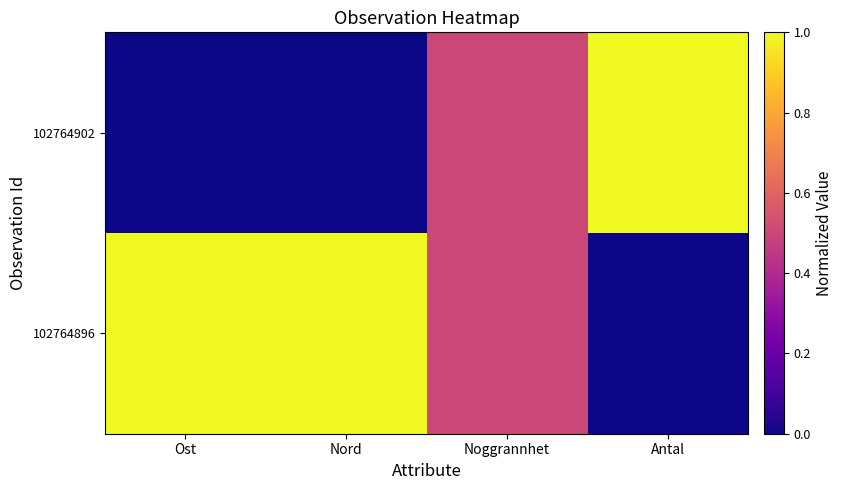

Reading left to right, transcribe all the data shown in this chart.

102764902: Ost=0.0	Nord=0.0	Noggrannhet=0.5	Antal=1.0
102764896: Ost=1.0	Nord=1.0	Noggrannhet=0.5	Antal=0.0